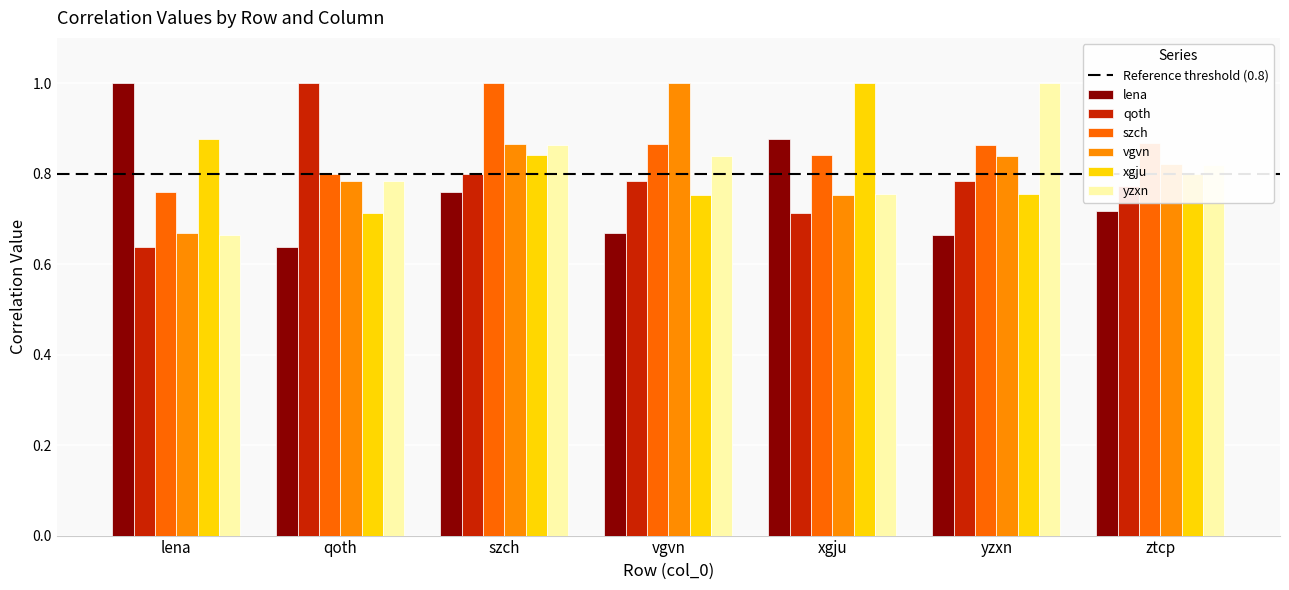

Count the number of data series in this chart.

6